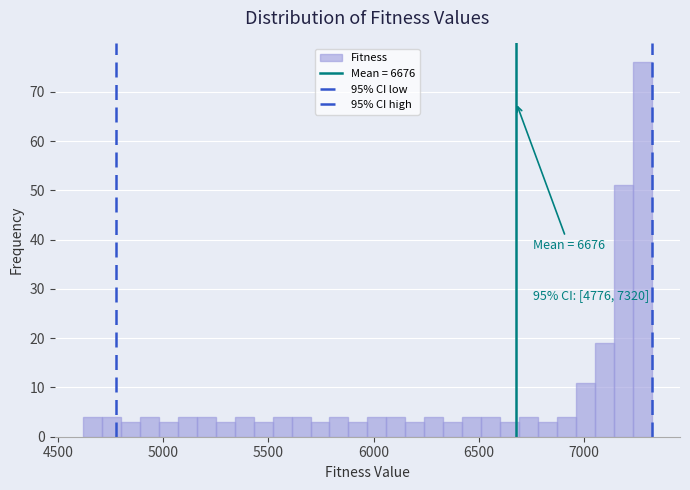

Around what value on the x-axis is the tallest bar? Give the approximate position of its centre, as read against the axis.

7300